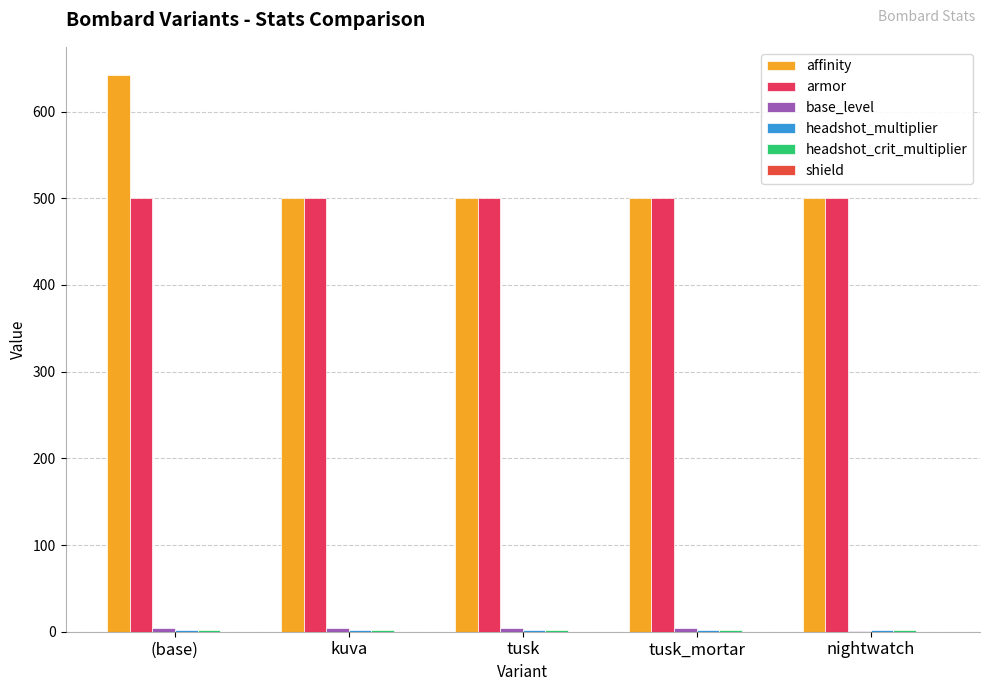

Does the chart contain stacked bars?

No